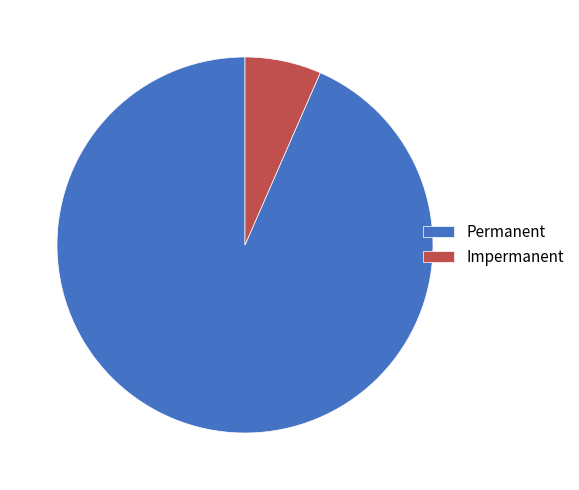

Does any single category account for the majority?

Yes